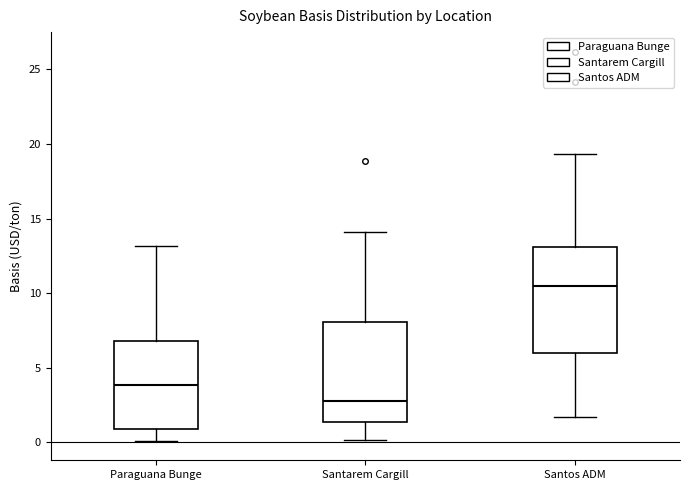

Where is the upper edge of the box for Paraguana Bunge on the y-axis? The values are not printed on the chart, so give them approximately, as read against the axis.

7.0